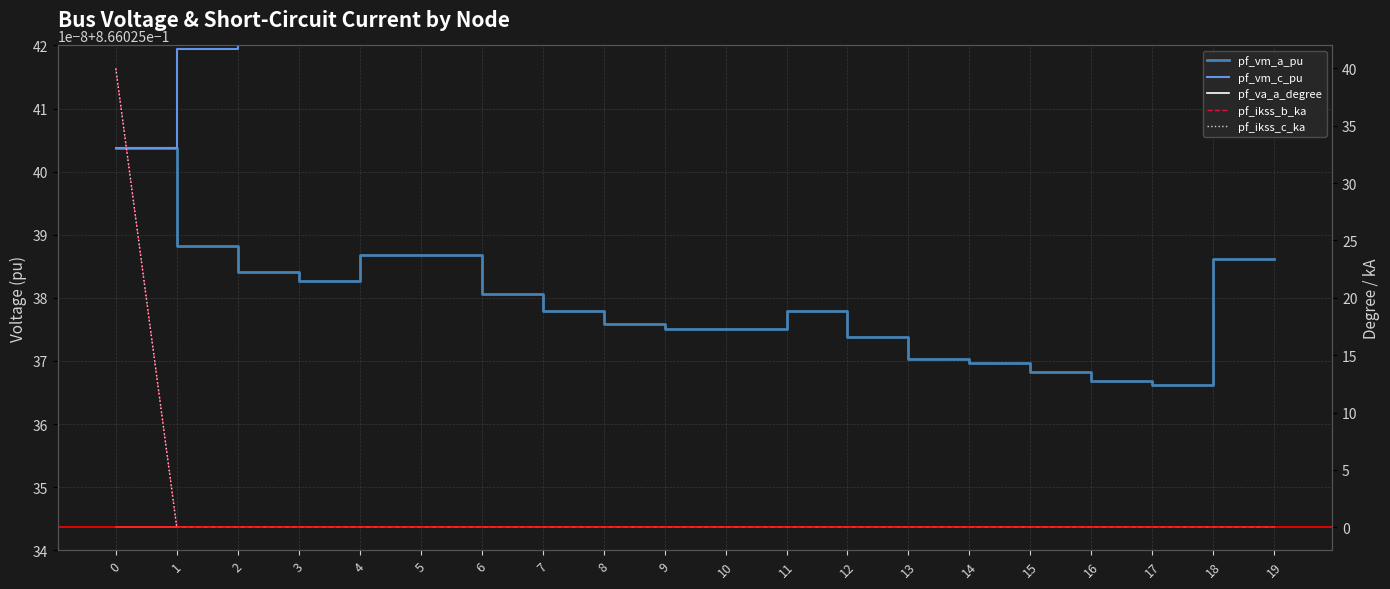

Is this an area chart (filled region under the line)?

No